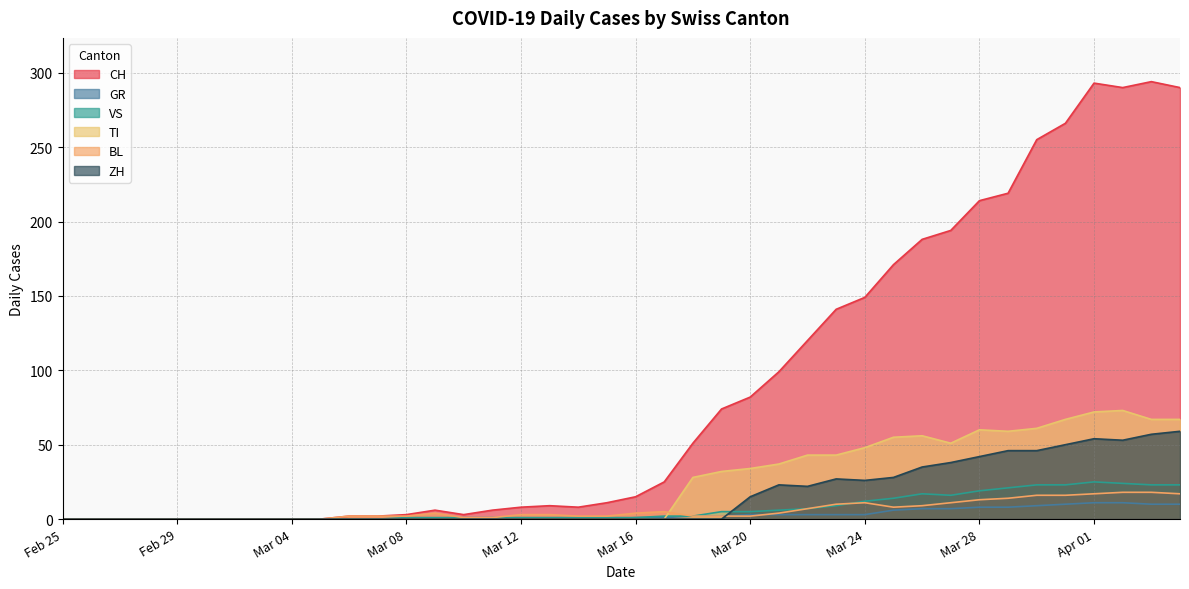

True or false: VS has a value of 12 at Mar 24.

True